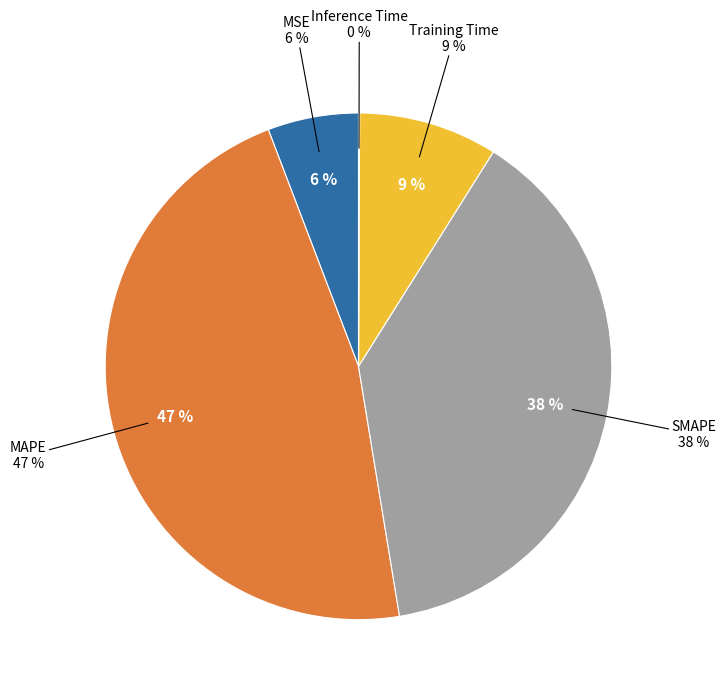

Does any single category account for the majority?

No